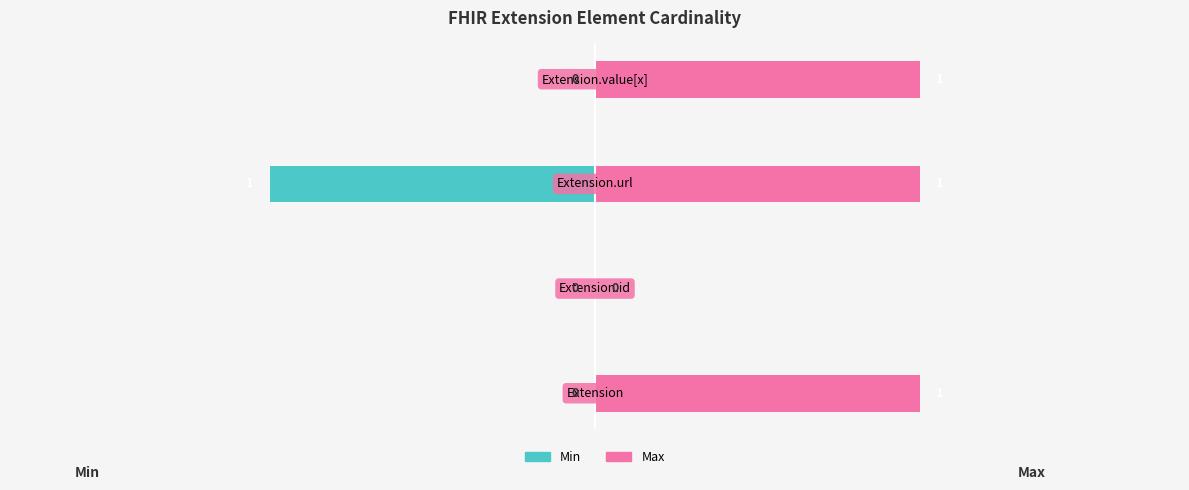

Which series has the widest spread of values?

Min